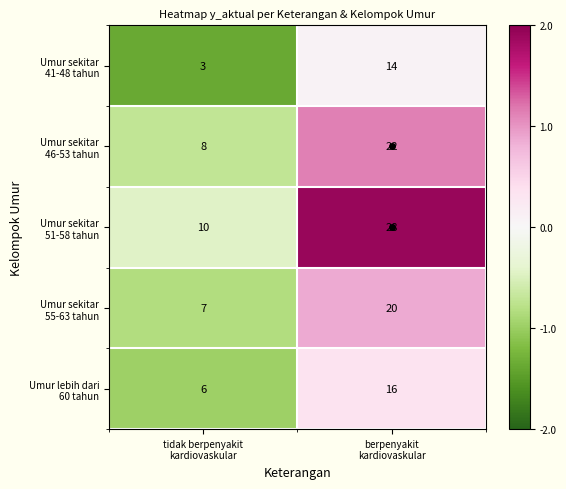

How many distinct data groups are displayed?

5